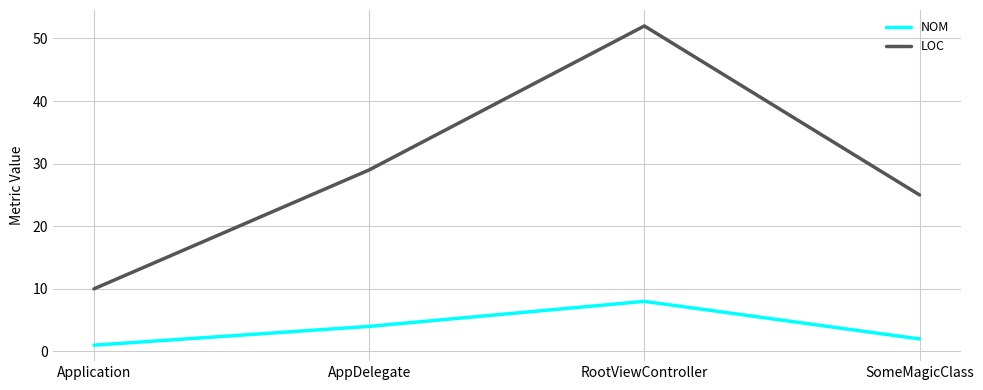

List the labels in order of LOC value, smallest first.

Application, SomeMagicClass, AppDelegate, RootViewController